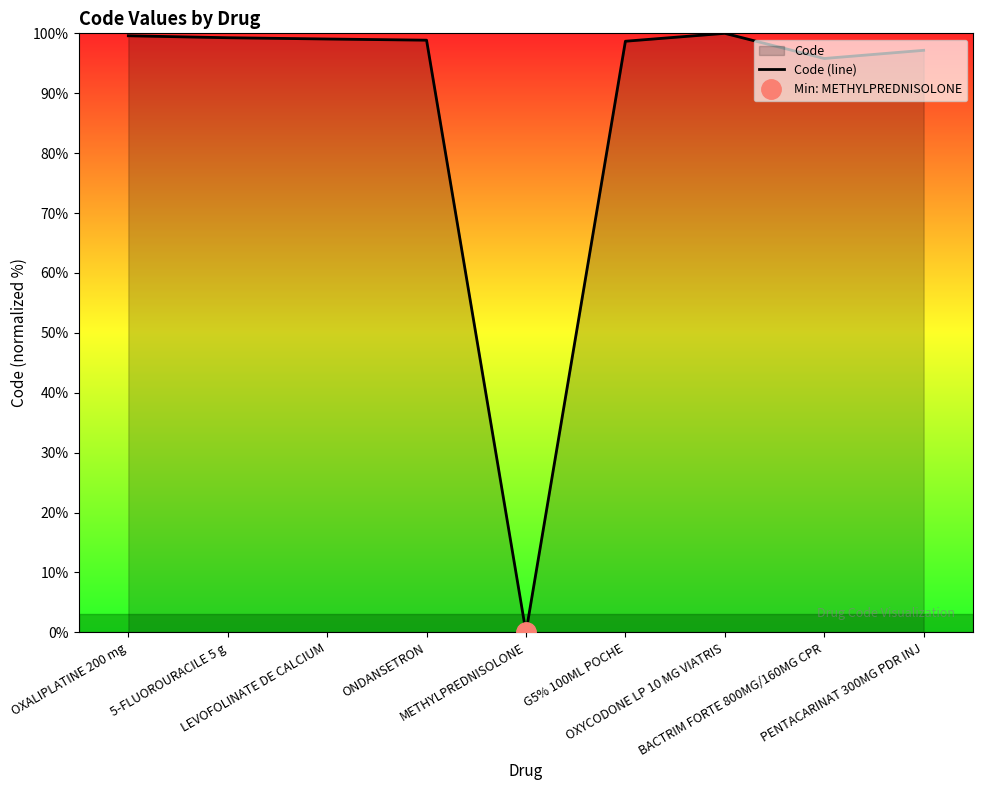

Count the number of categories in the chart.

9